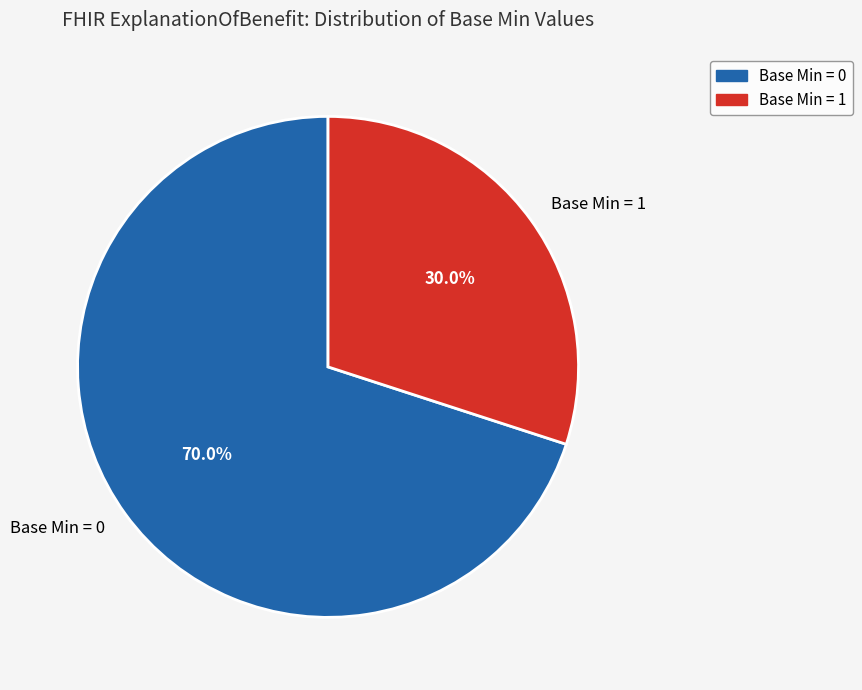

Is there any slice that represents more than half of the pie?

Yes